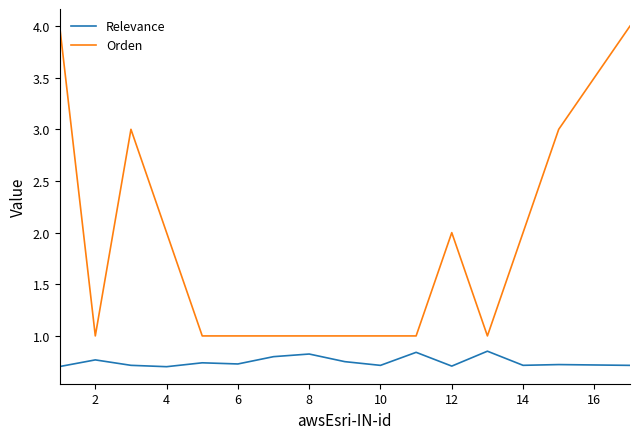

Which series has the largest total across all categories?

Orden